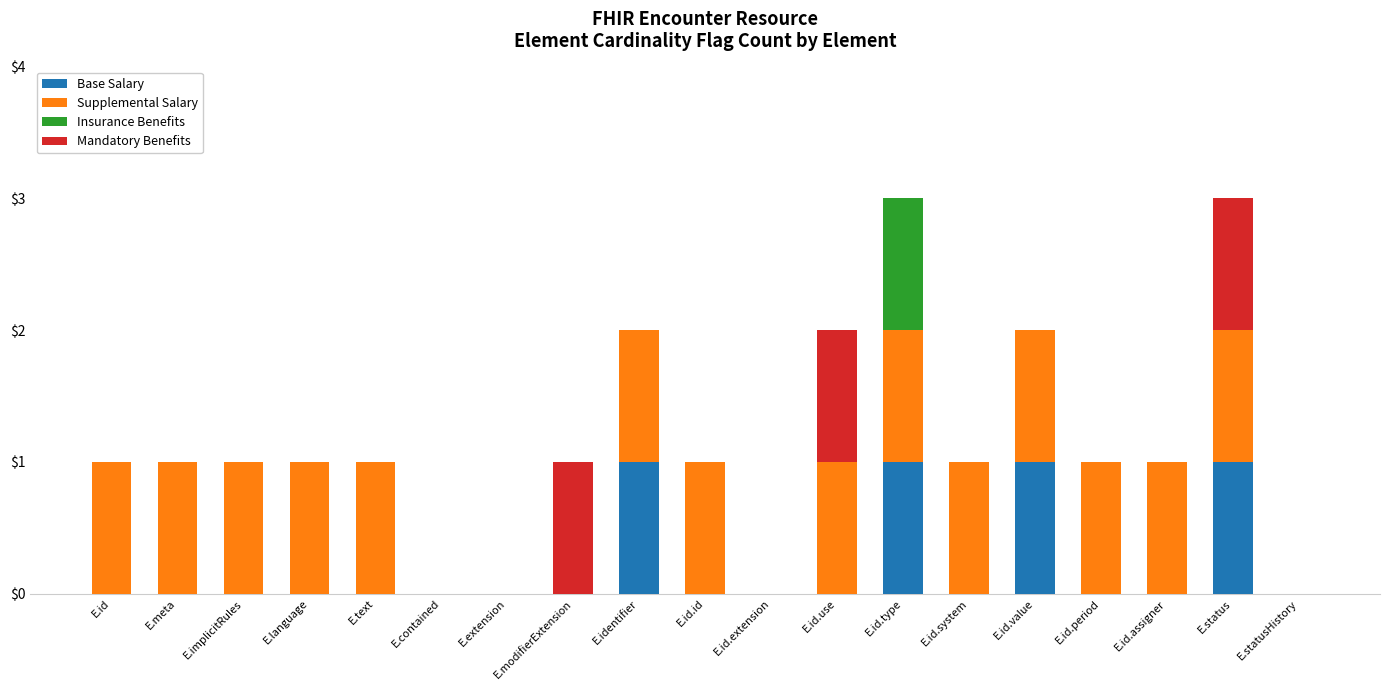

The value of Base Salary at E.id is 0. True or false?

True